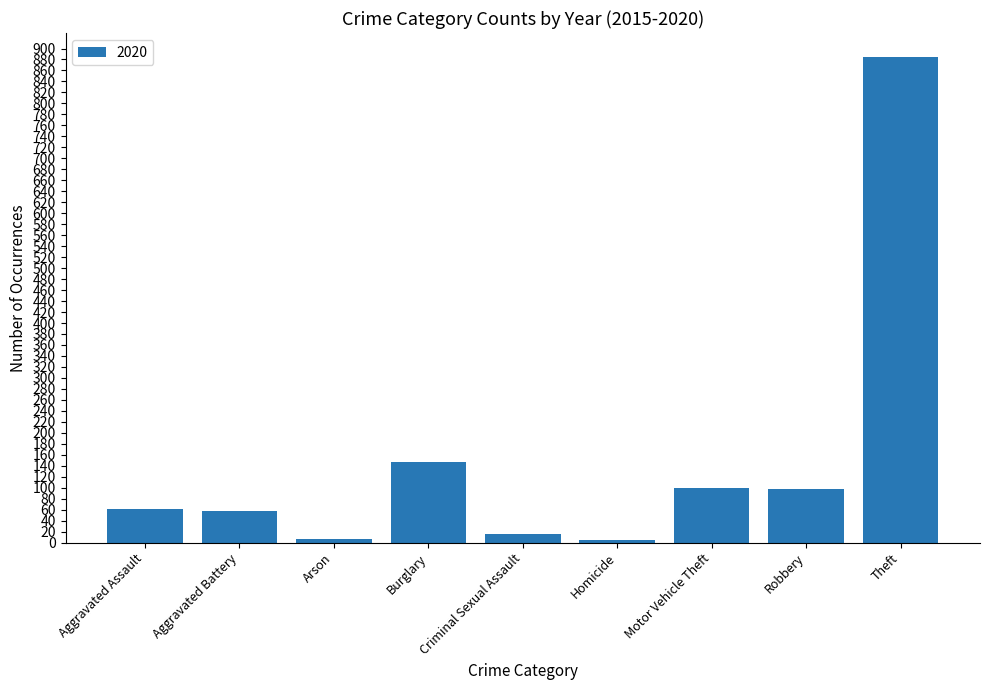

Are the bars horizontal?

No